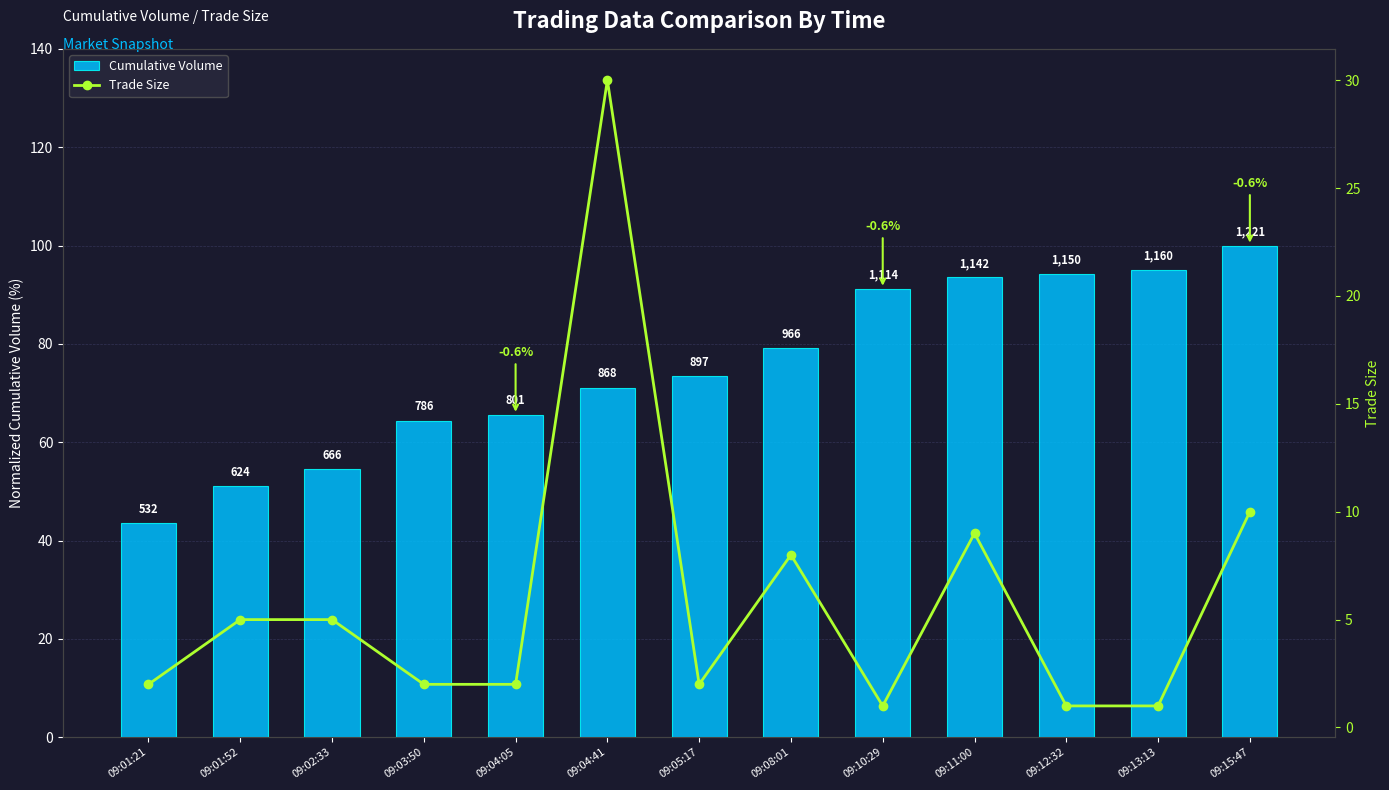

What is the total value across all series at 09:08:01?

87.1